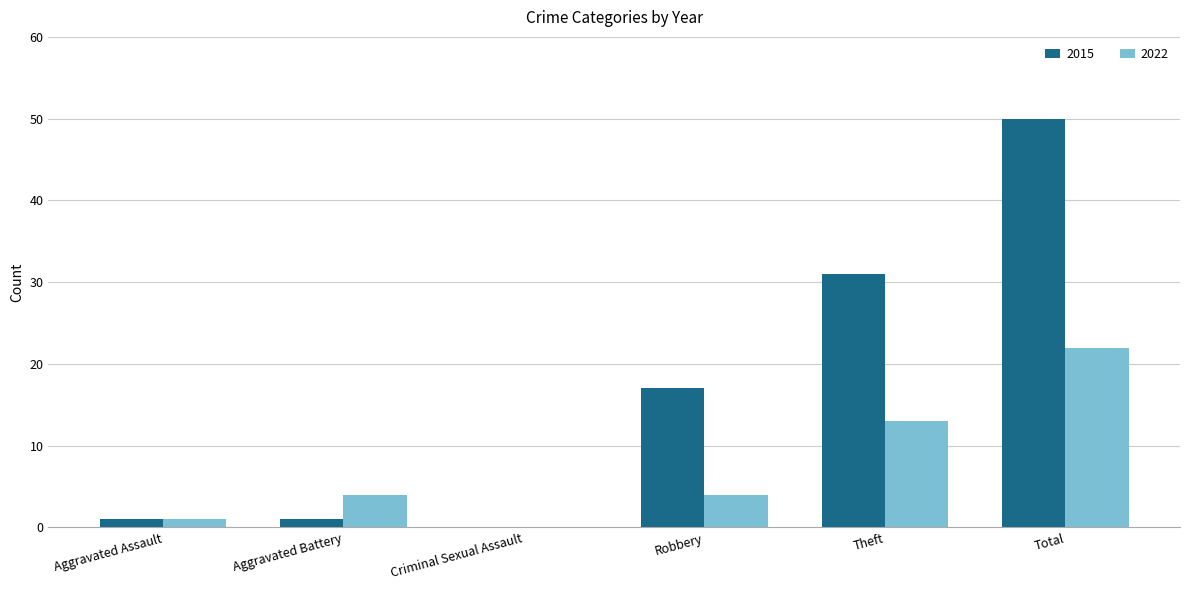

Reading left to right, extract all data points from this chart.

2015: 1	1	0	17	31	50
2022: 1	4	0	4	13	22